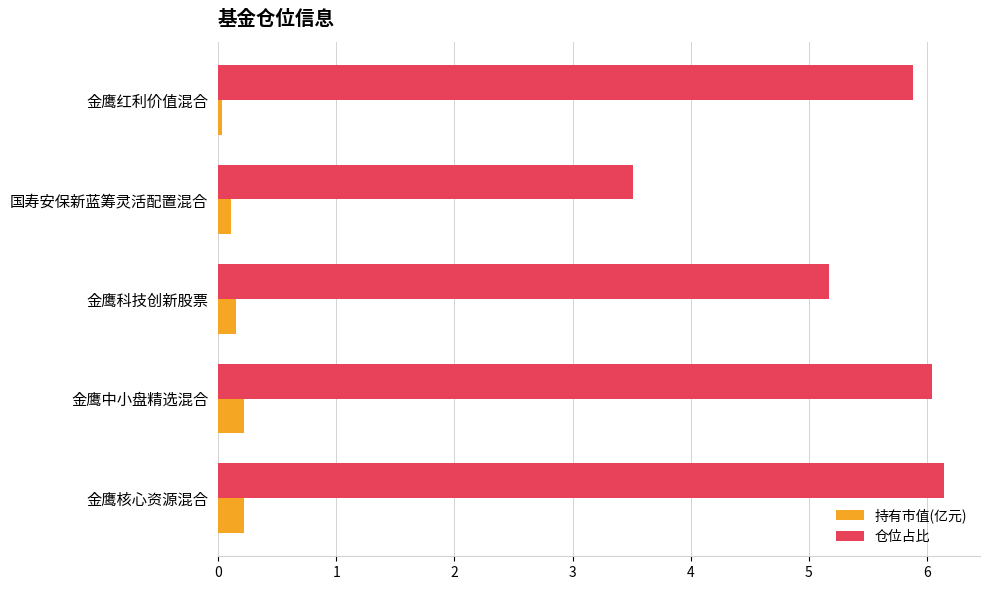

What value does the 仓位占比 series have at 金鹰核心资源混合?

6.1